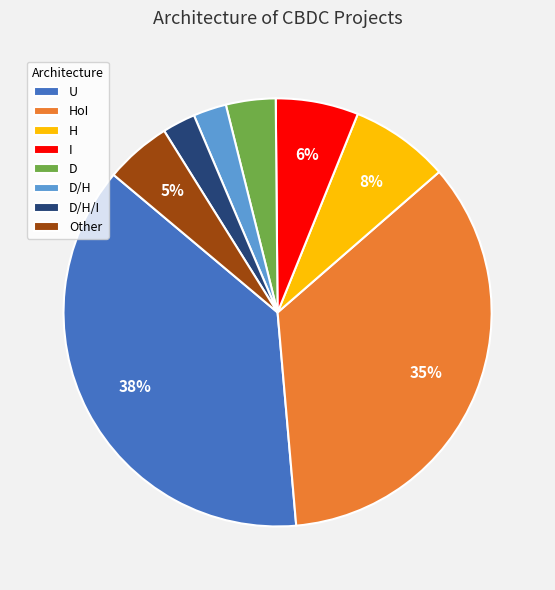

The D slice represents 17% of the pie. True or false?

False